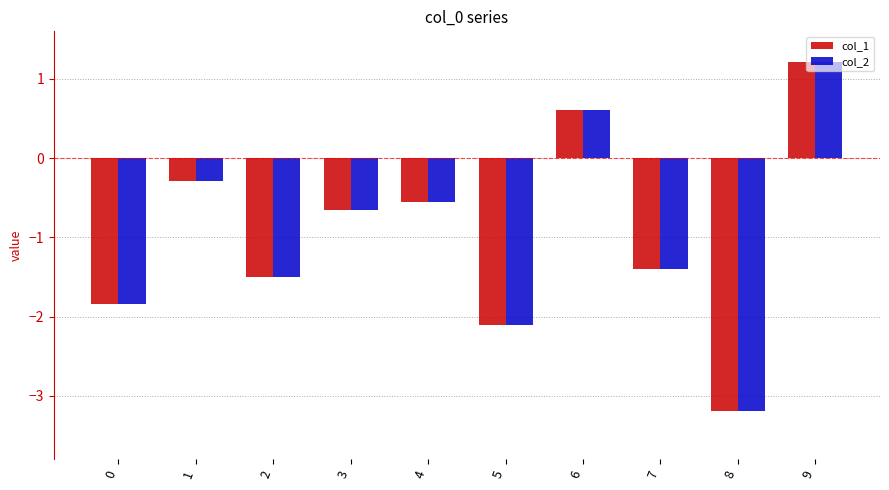

True or false: col_2 has a value of -1.9 at 7.

False